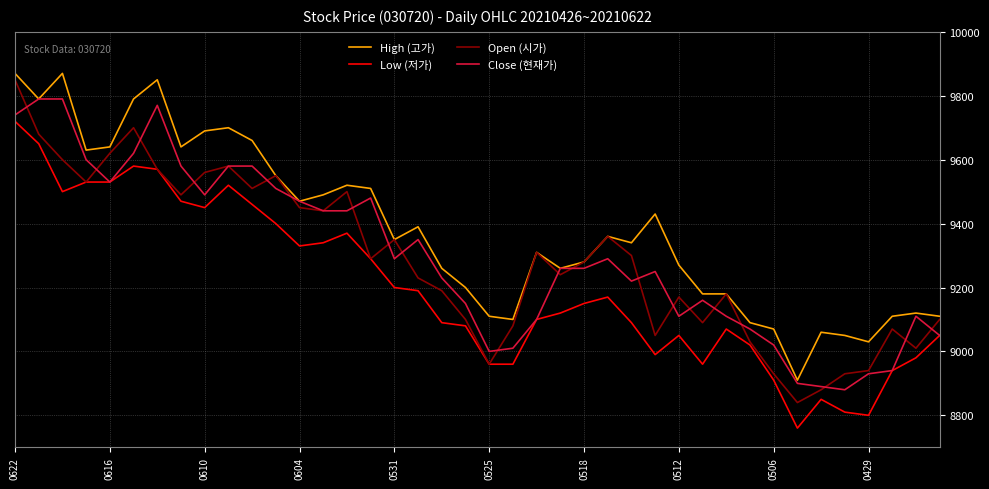

What are all the series names shown in the legend?

High (고가), Low (저가), Open (시가), Close (현재가)